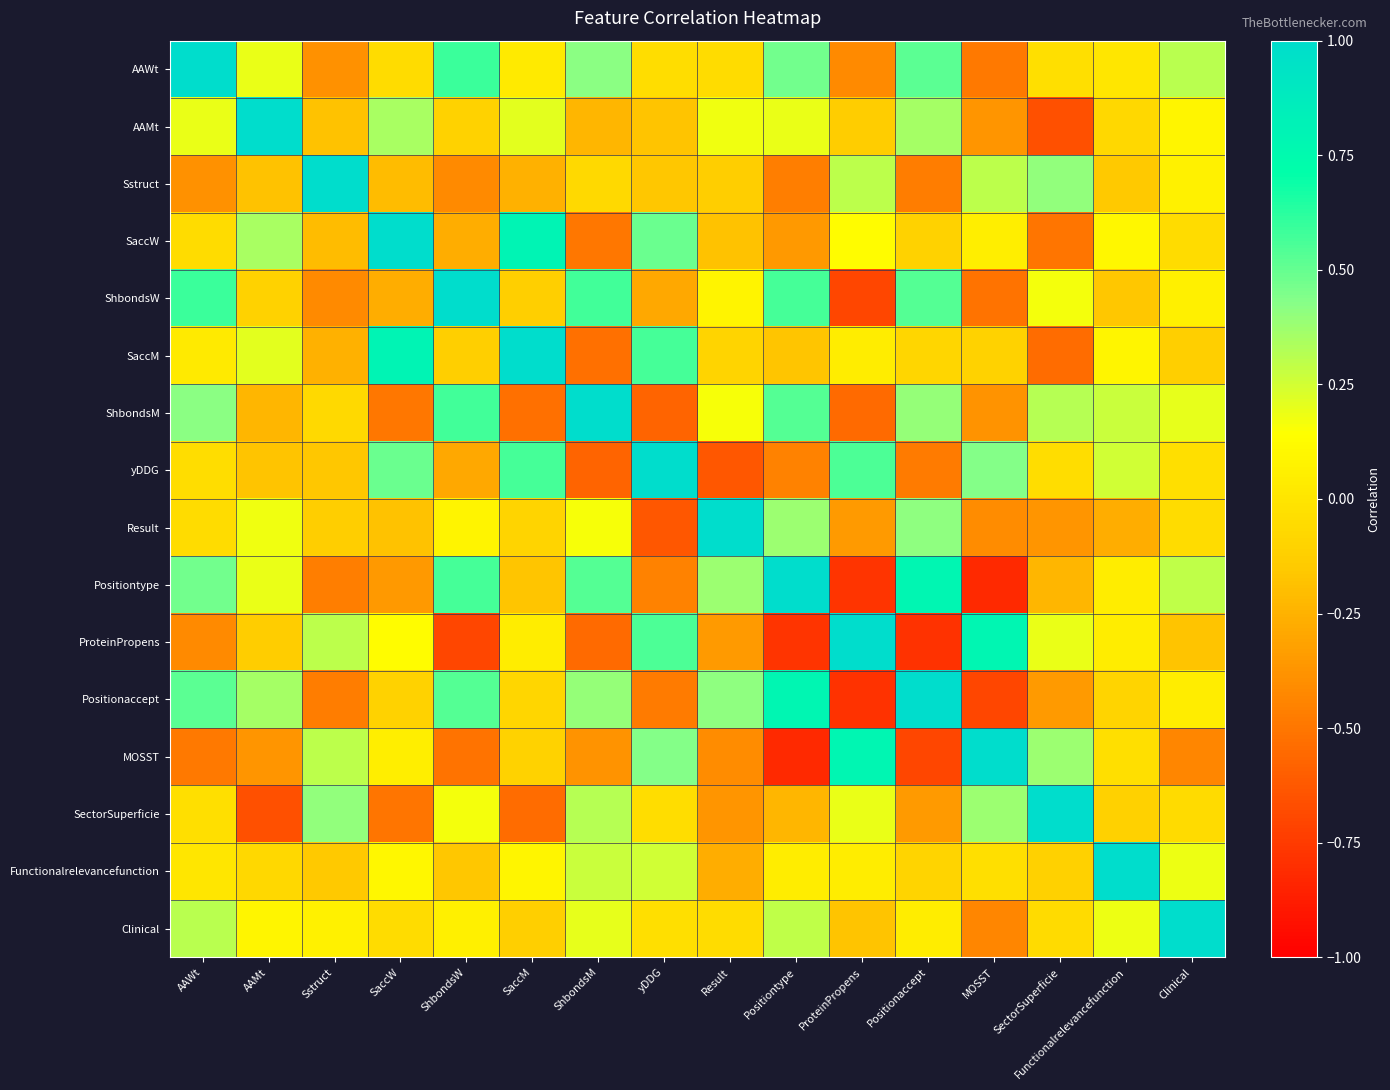

What is the total value across all series at MOSST?

-1.3